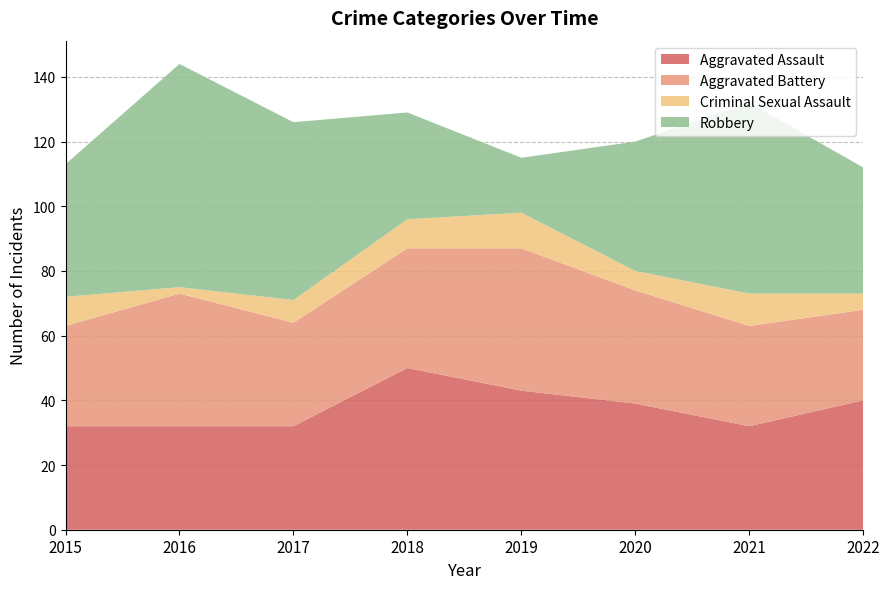

Reading left to right, extract all data points from this chart.

Aggravated Assault: 2015=32	2016=32	2017=32	2018=50	2019=43	2020=39	2021=32	2022=40
Aggravated Battery: 2015=31	2016=41	2017=32	2018=37	2019=44	2020=35	2021=31	2022=28
Criminal Sexual Assault: 2015=9	2016=2	2017=7	2018=9	2019=11	2020=6	2021=10	2022=5
Robbery: 2015=41	2016=69	2017=55	2018=33	2019=17	2020=40	2021=59	2022=39